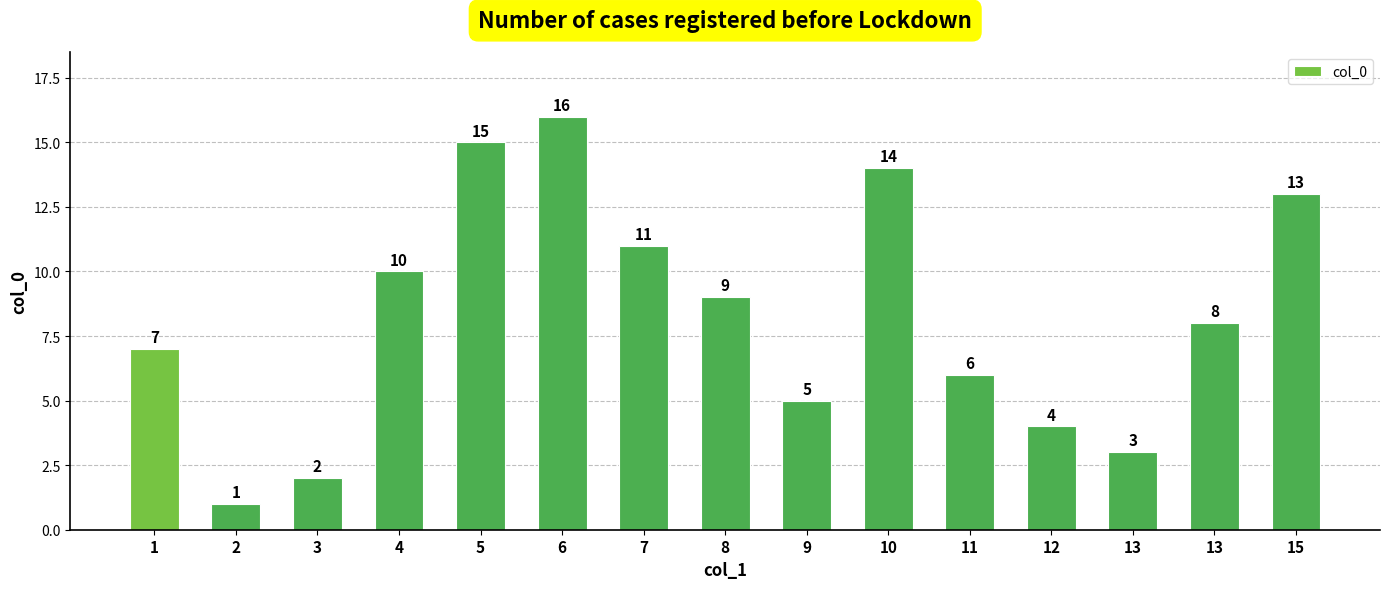

Reading left to right, extract all data points from this chart.

7	1	2	10	15	16	11	9	5	14	6	4	3	8	13